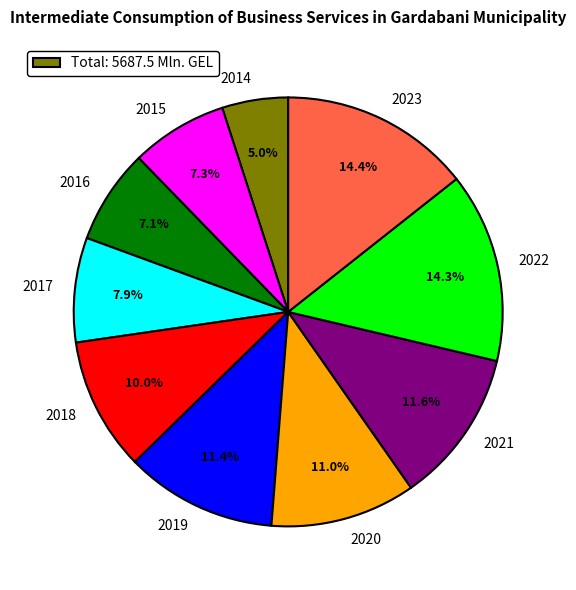

To the nearest percent, what portion does 2017 represent?

8%